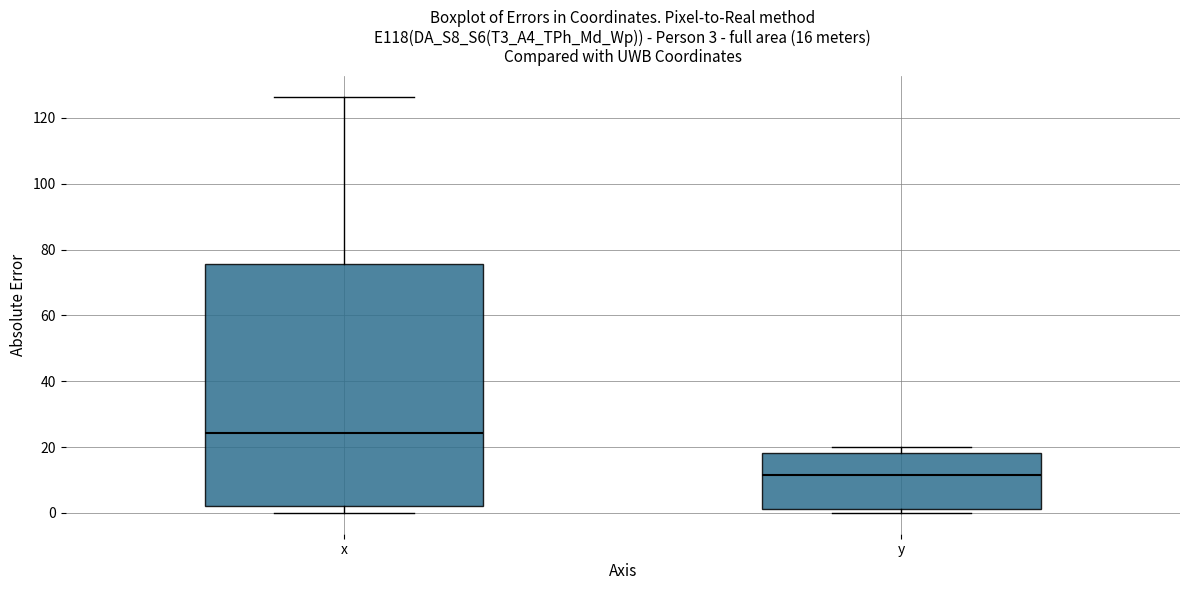

Comparing the boxes themselves (not the whiskers), which one is the tallest?

x